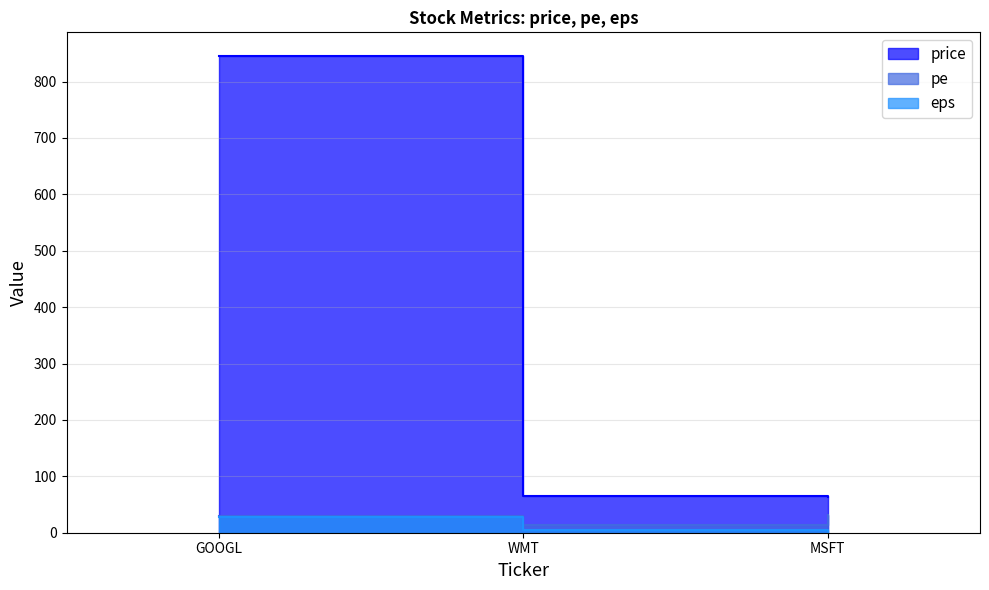

Is the value of price at WMT greater than the value of pe at GOOGL?

Yes